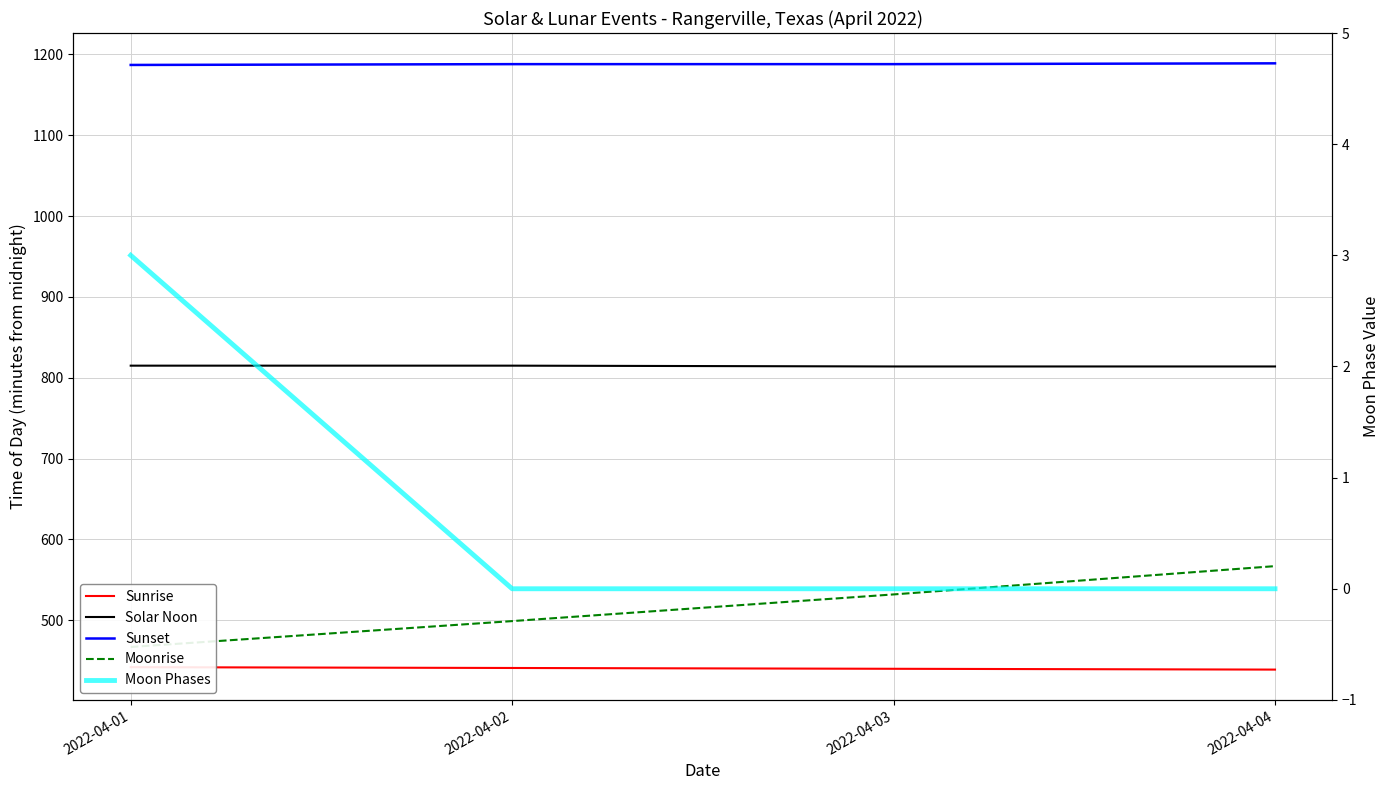

Which series has the largest total across all categories?

Sunset